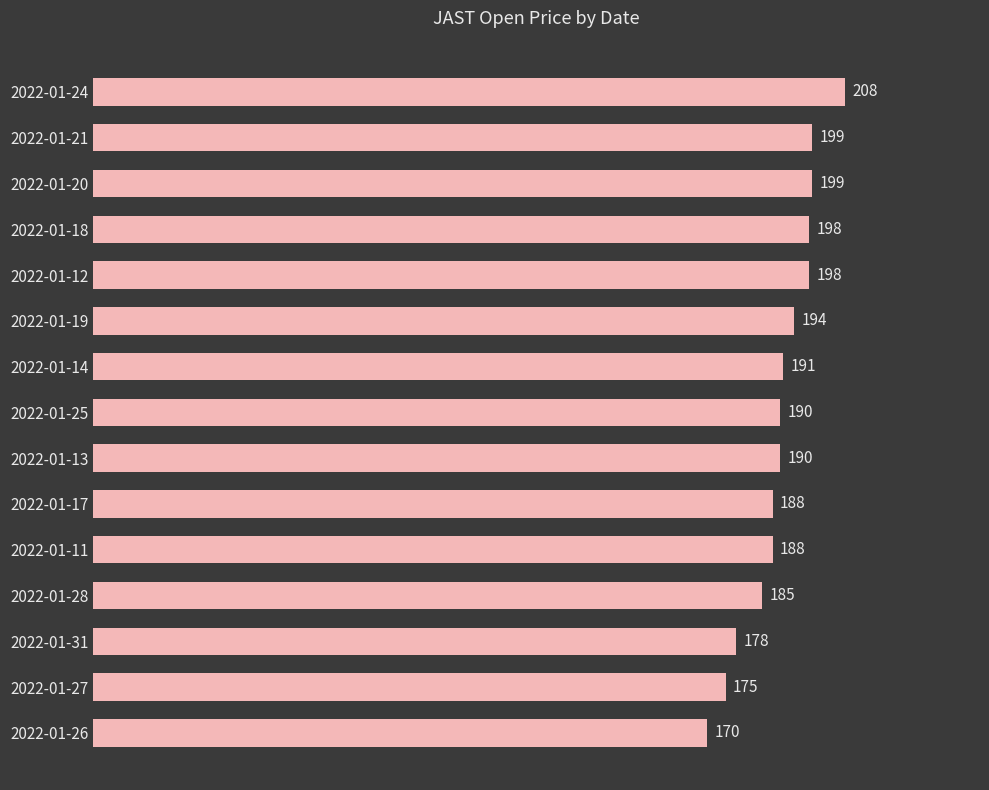

What is the sum of all values?

2851